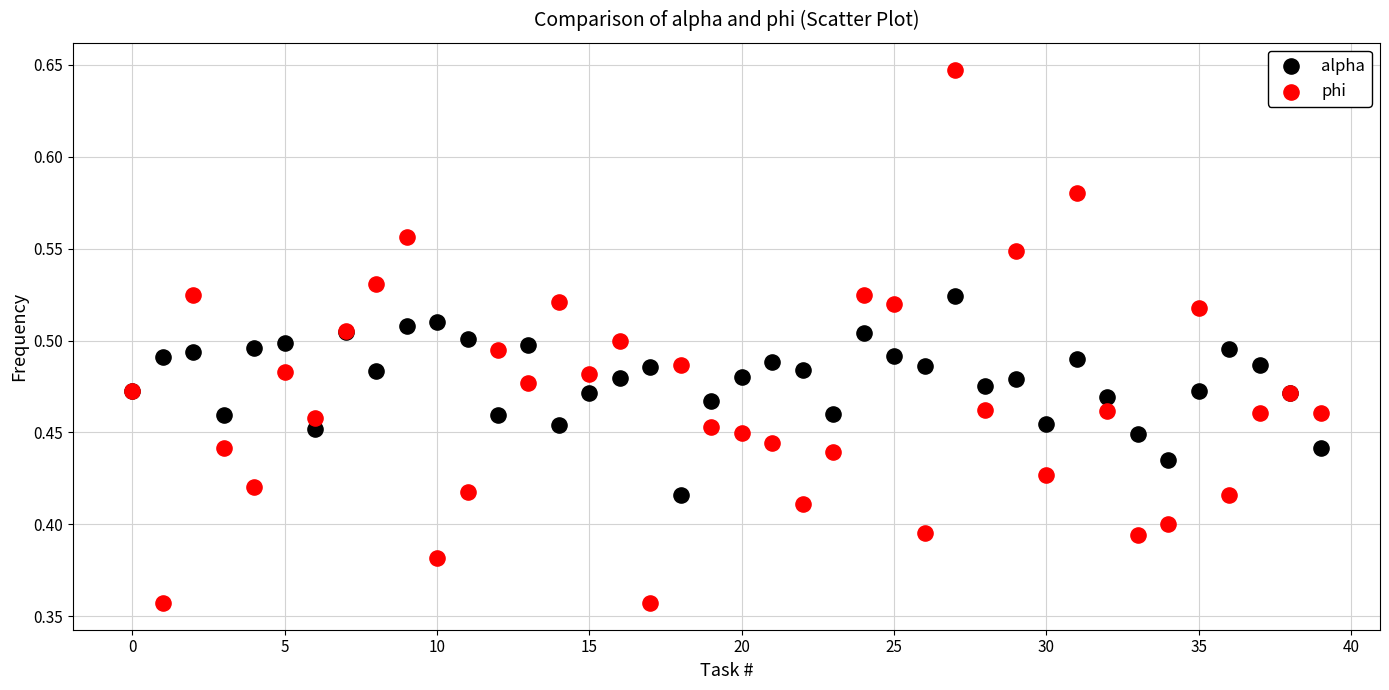

Which series has the largest Y range (max minus min)?

phi